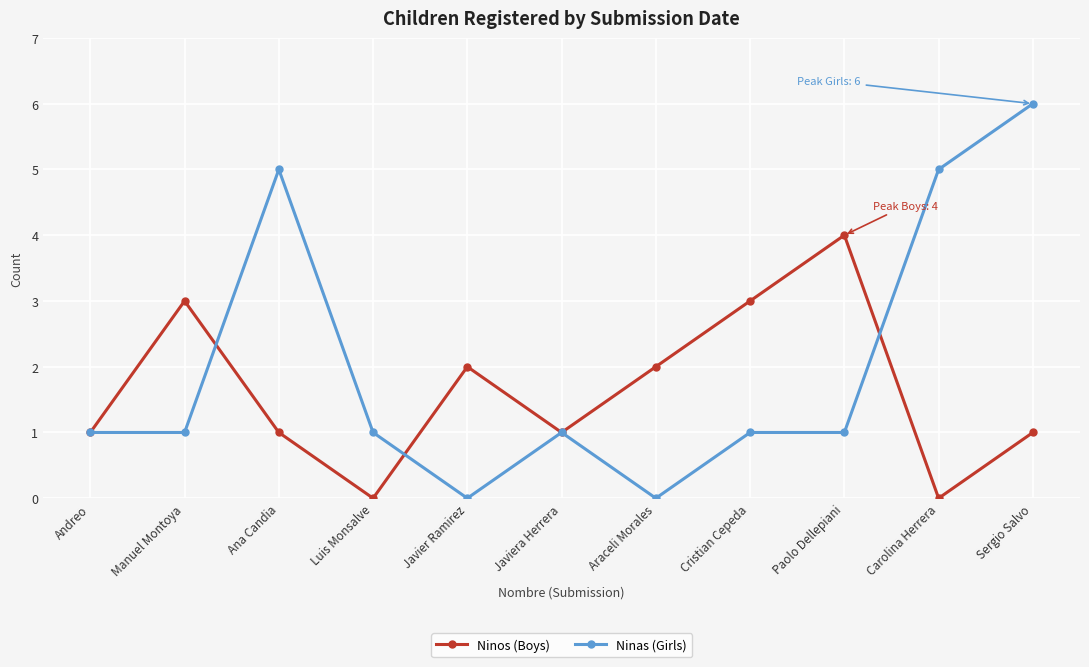

List the series in order of their overall mean, lowest first.

Ninos (Boys), Ninas (Girls)